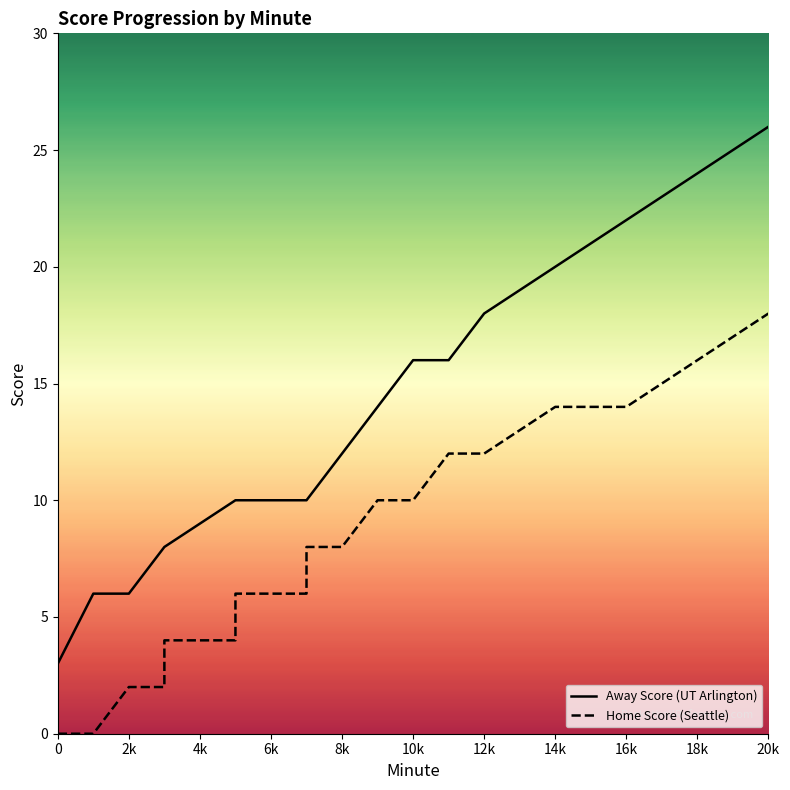

True or false: Away Score (UT Arlington) and Home Score (Seattle) cross at least once.

False